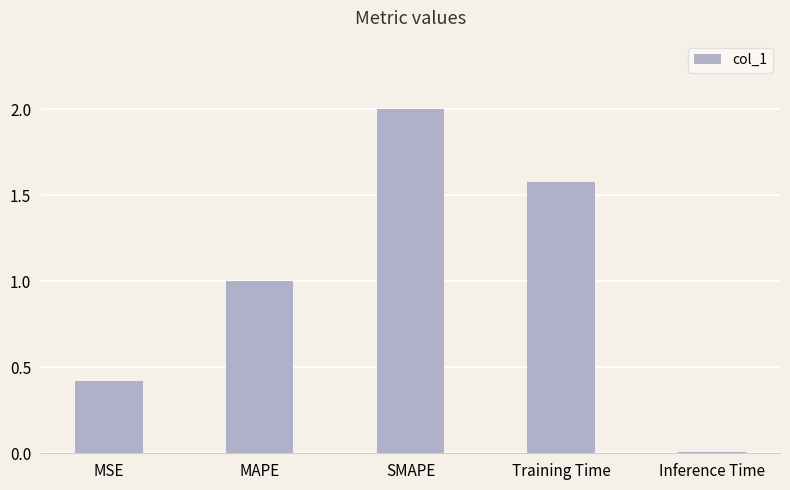

At which label is the value closest to 1?

MAPE